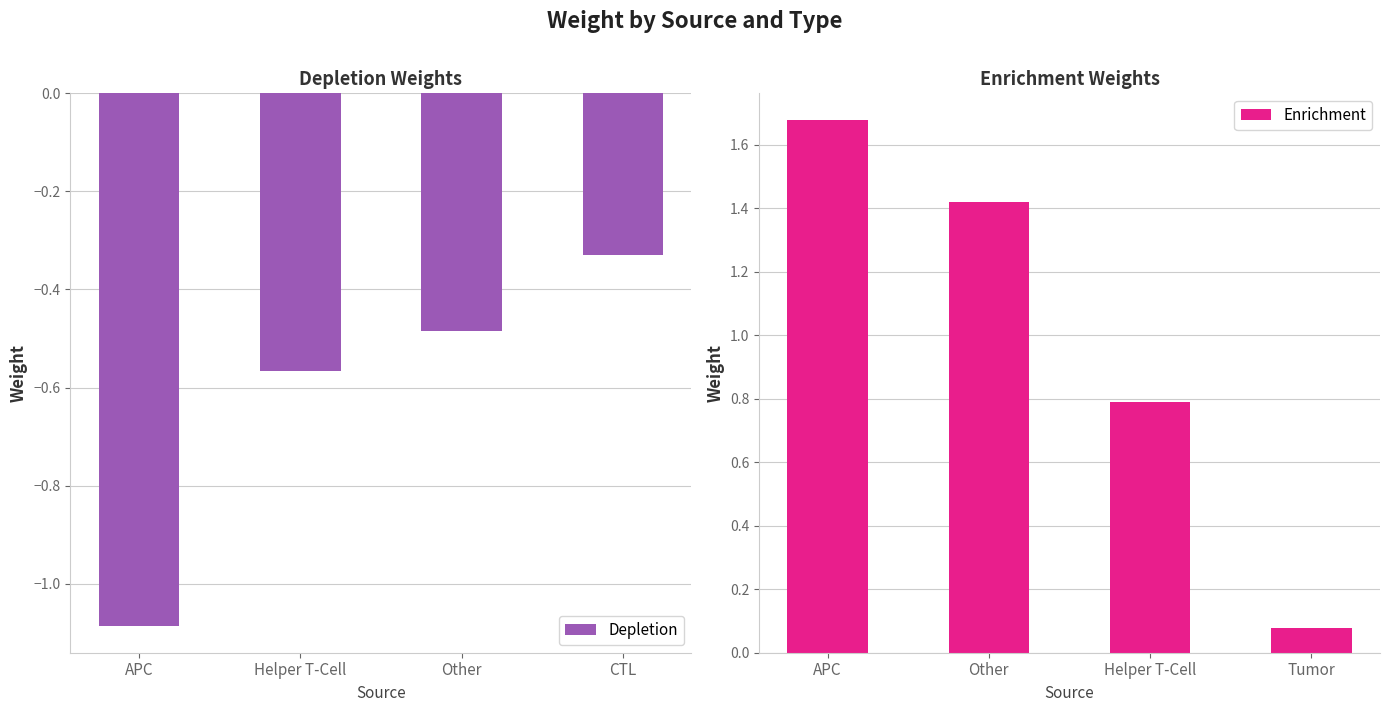

Rank the categories by Depletion value from lowest to highest.

APC, Helper T-Cell, Other, CTL